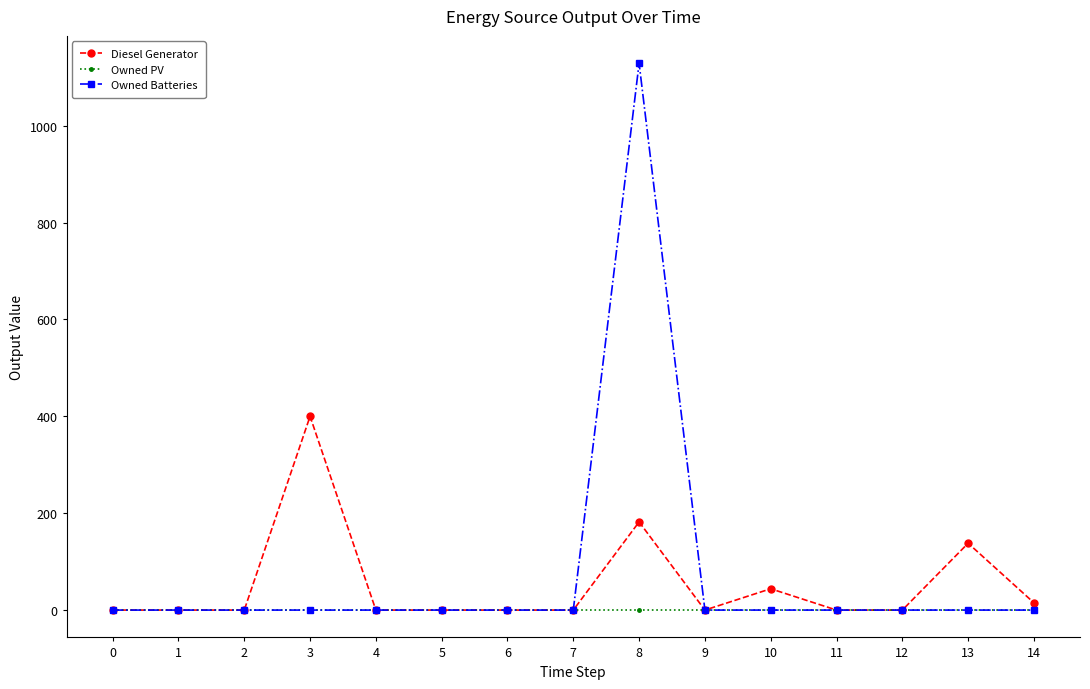

List the series in order of their overall mean, lowest first.

Owned PV, Diesel Generator, Owned Batteries